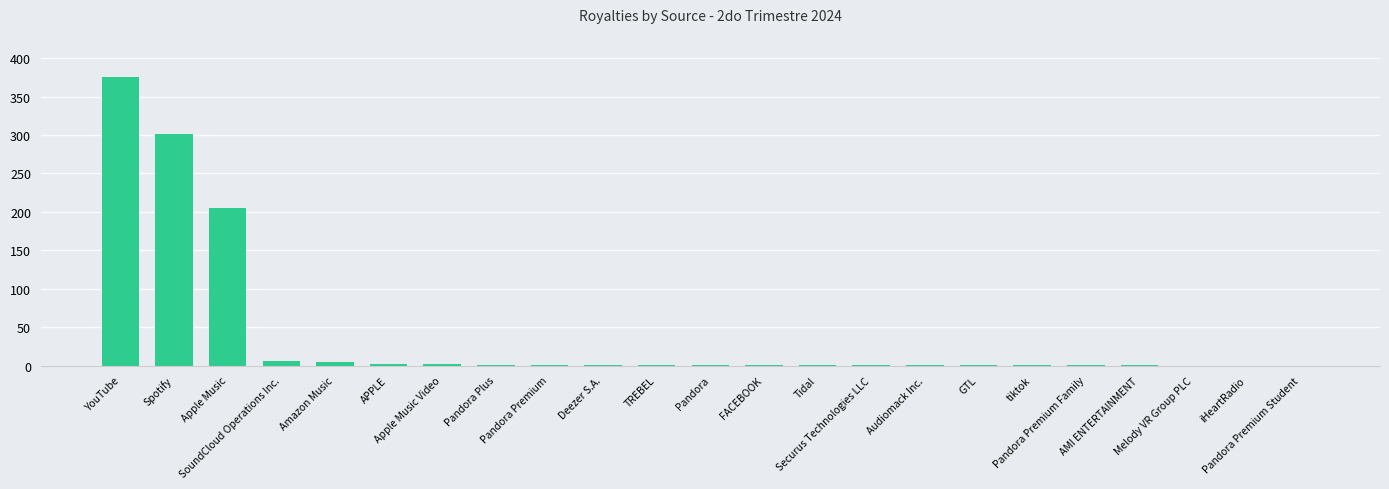

What is the sum of all values?

899.8